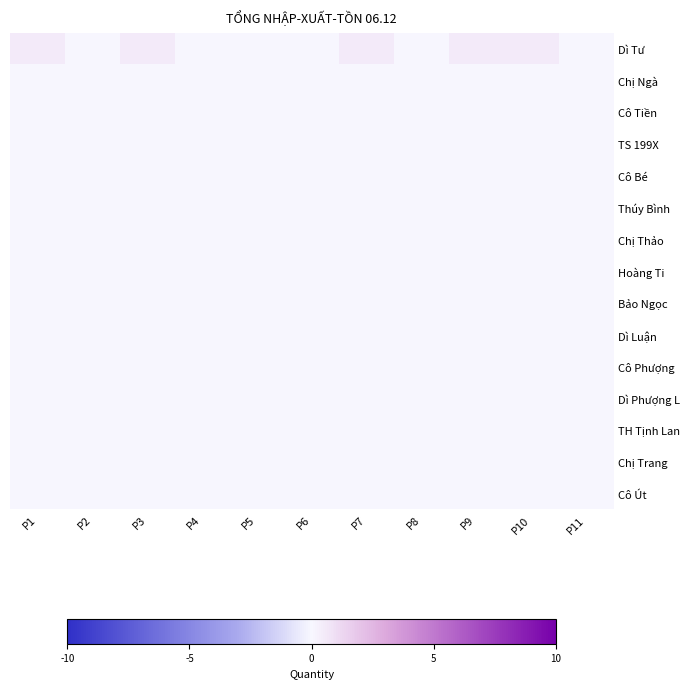

Which label corresponds to the largest value in the chart?

P1